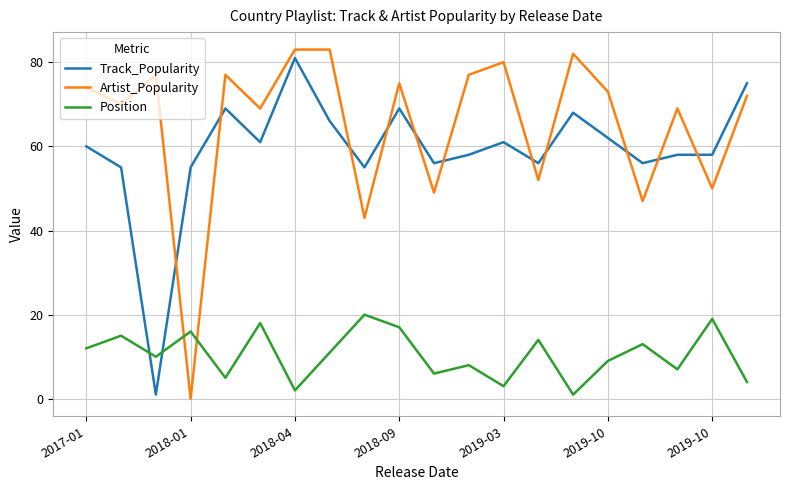

What is the highest value of the Track_Popularity series?

81